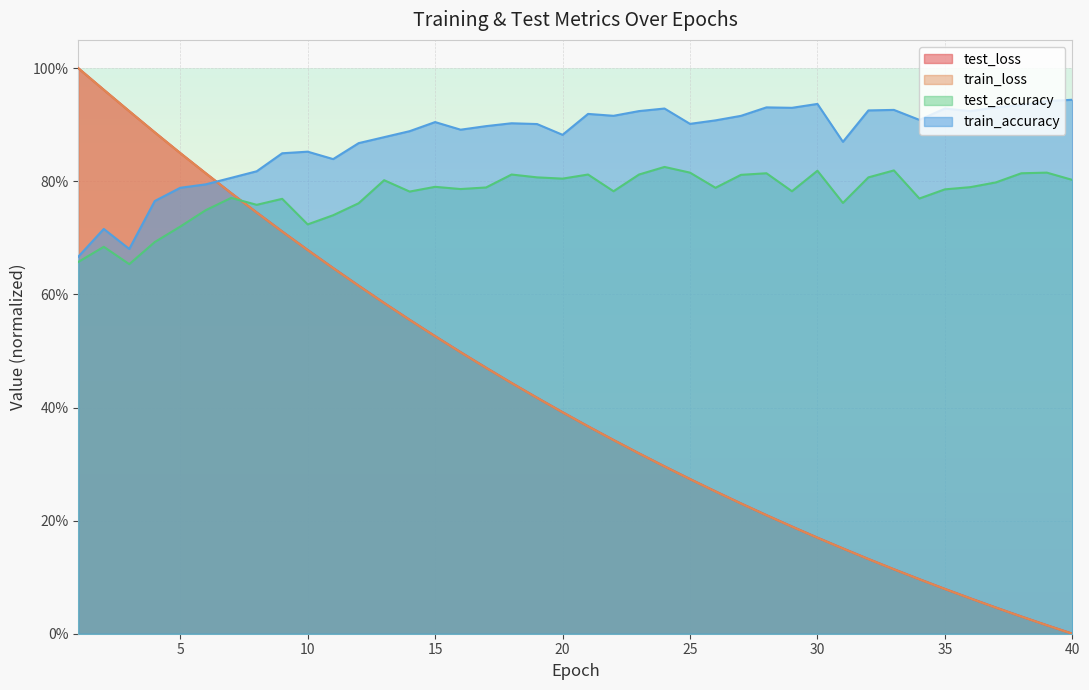

Where is the first local maximum for train_accuracy?

2